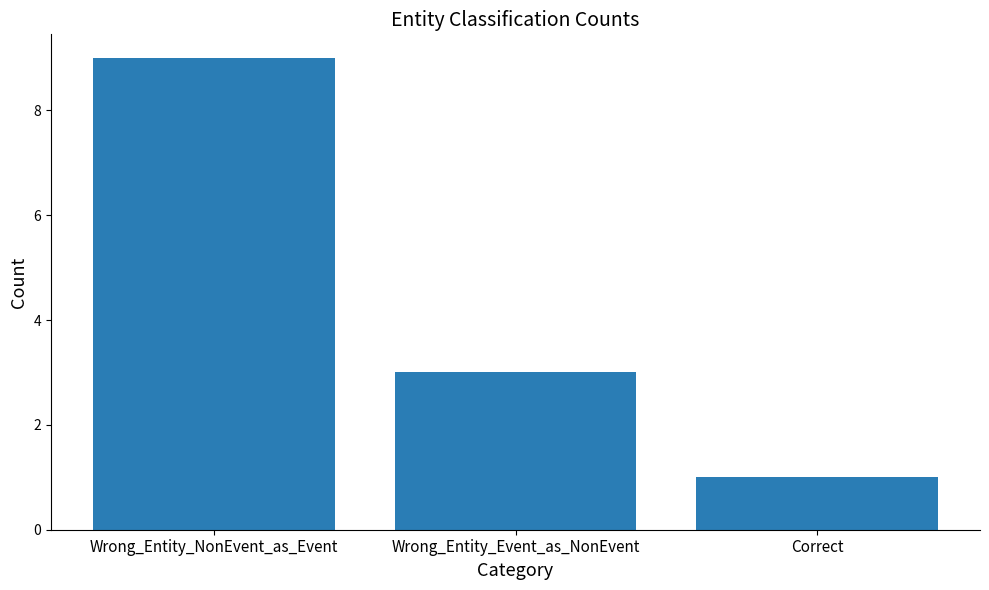

Count the values in the range 1 to 9.

3